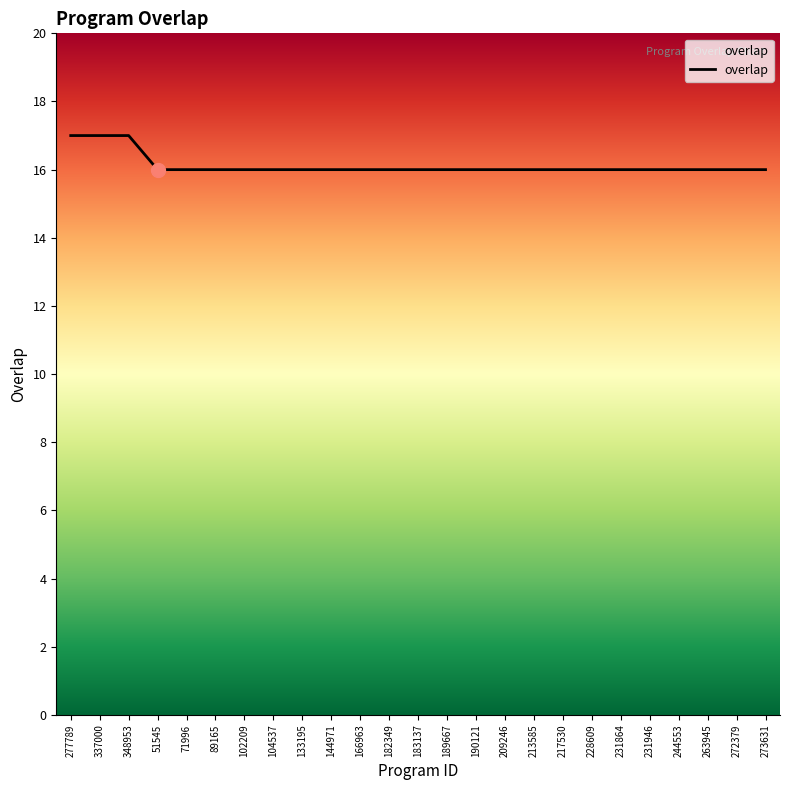

Reading left to right, list all the values displayed in this chart.

17	17	17	16	16	16	16	16	16	16	16	16	16	16	16	16	16	16	16	16	16	16	16	16	16